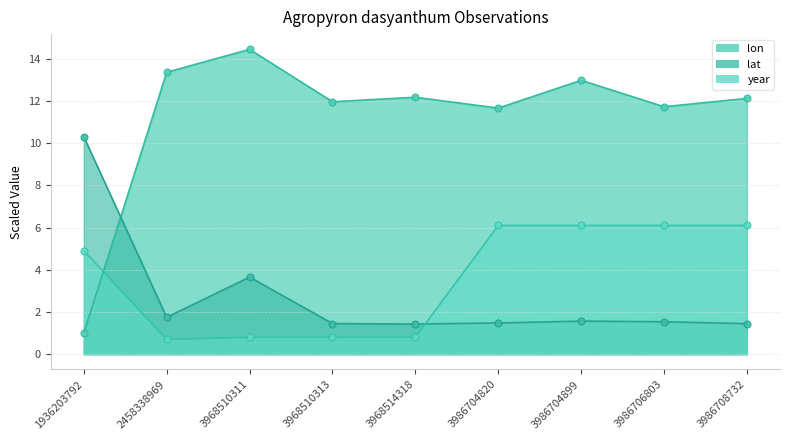

Is it true that lon equals 15.7 at 3986706803?

False